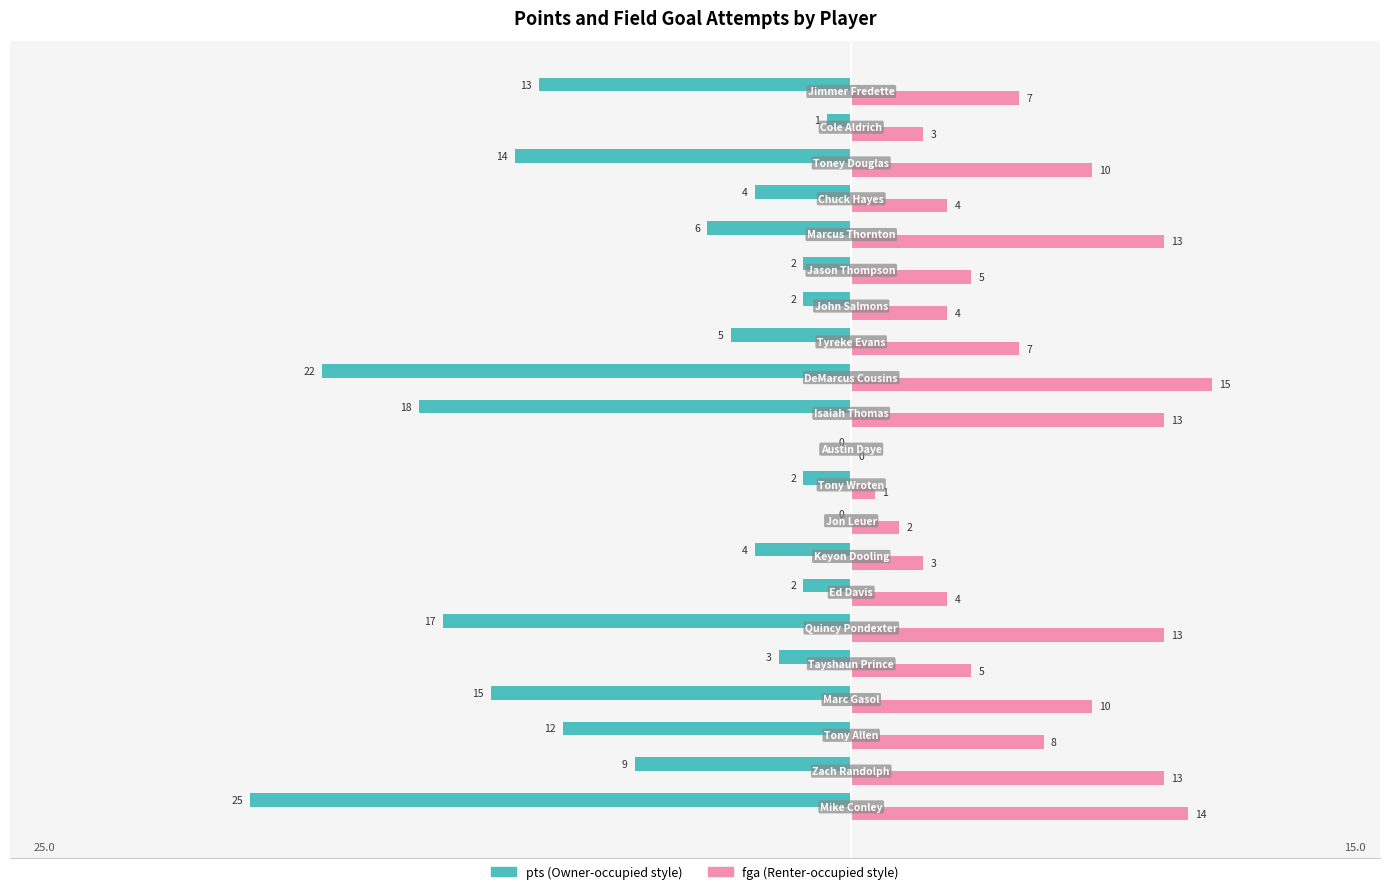

What is the maximum value shown in the chart?

15